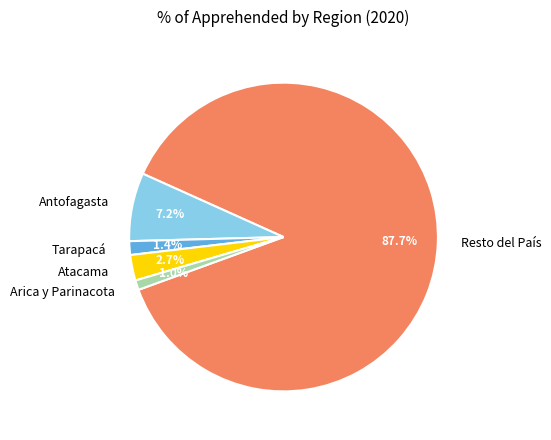

Which has a higher value, Resto del País or Antofagasta?

Resto del País